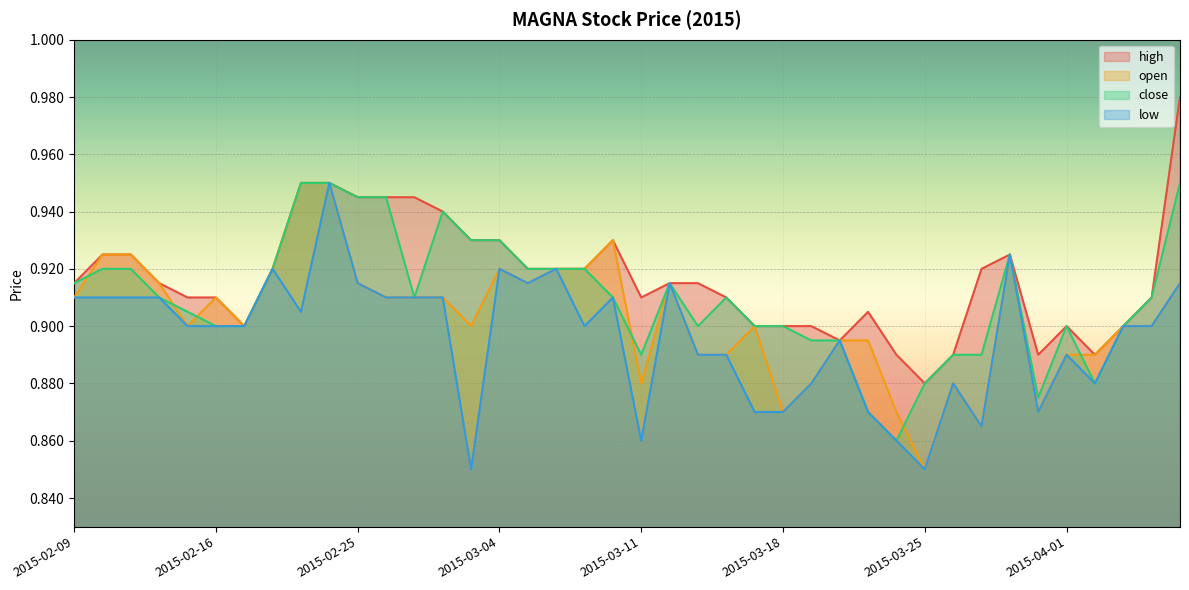

What is the value of the close point at the 31st from the left?

0.9